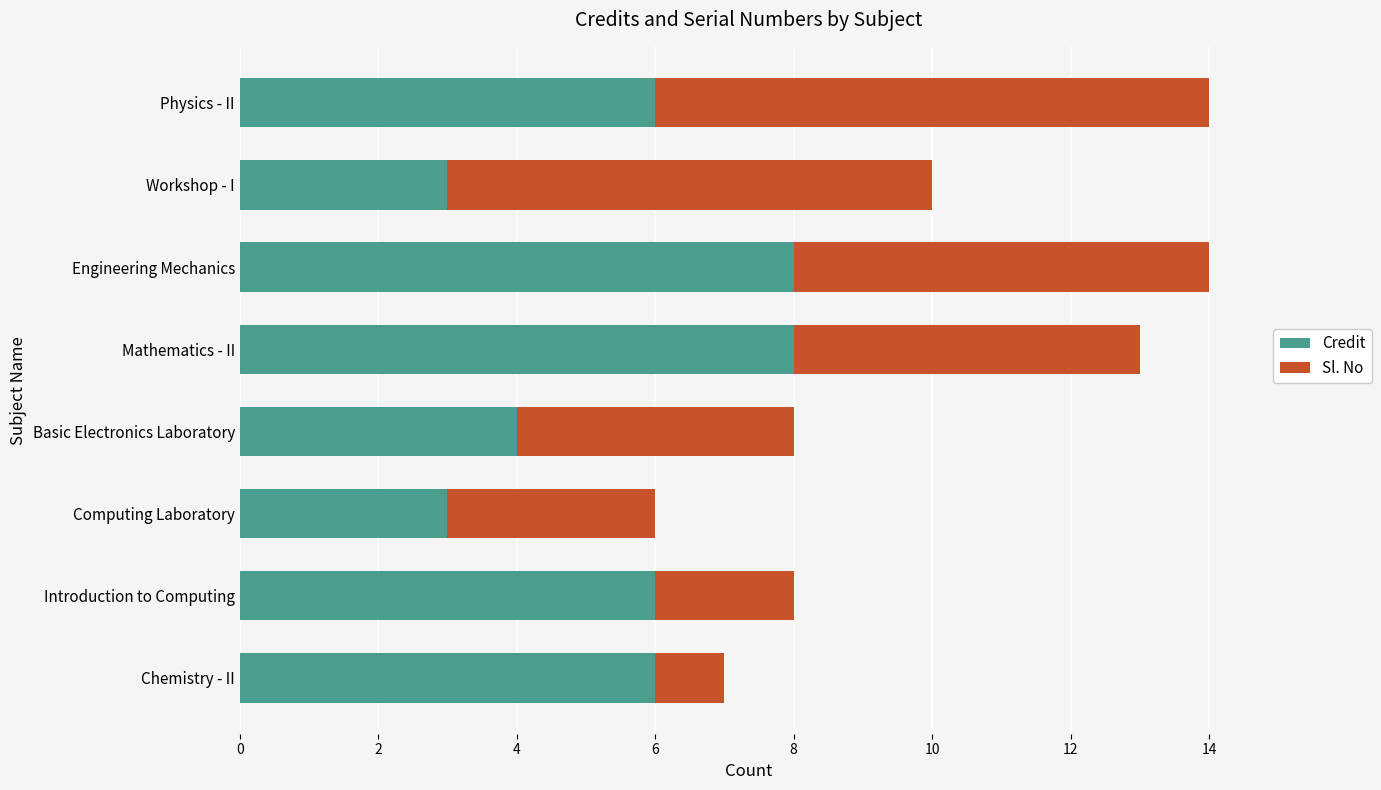

What are all the series names shown in the legend?

Credit, Sl. No